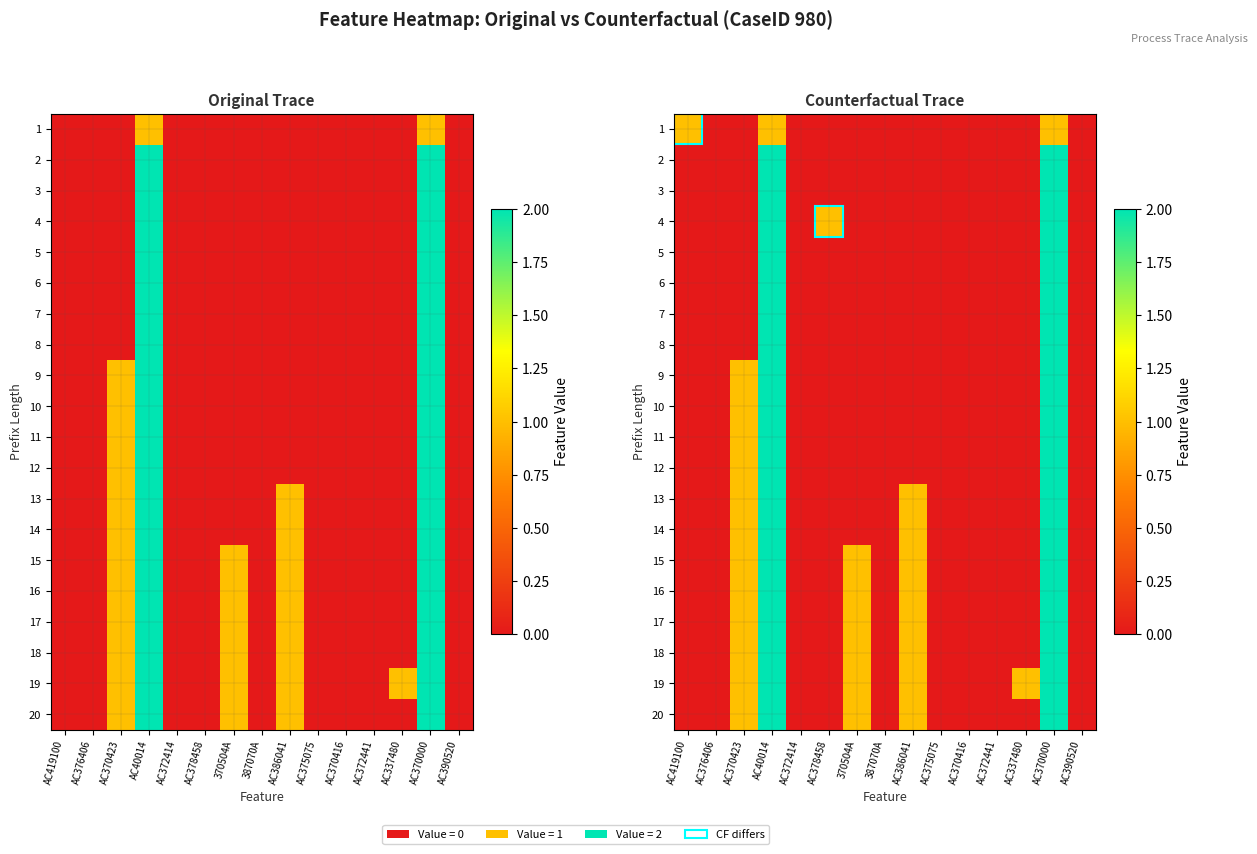

List the labels in order of 17 value, largest first.

AC40014, AC370000, AC370423, 370504A, AC386041, AC419100, AC376406, AC372414, AC378458, 387070A, AC375075, AC370416, AC372441, AC337480, AC390520